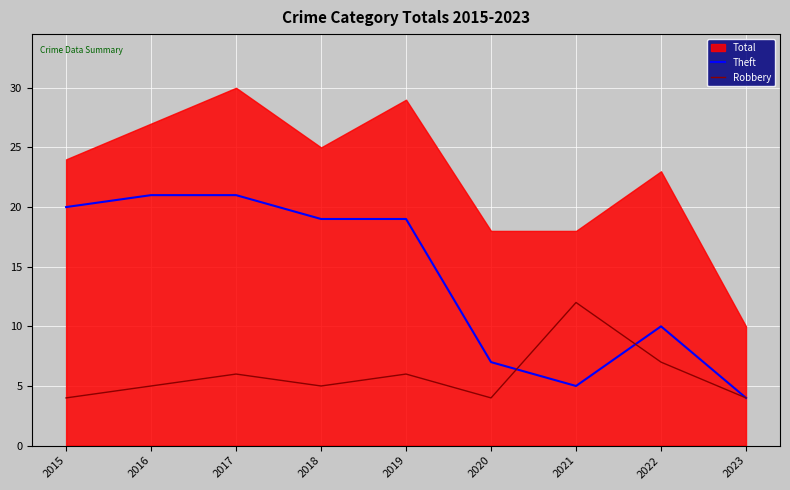

What is the difference between the maximum and minimum values in the Theft series?

17